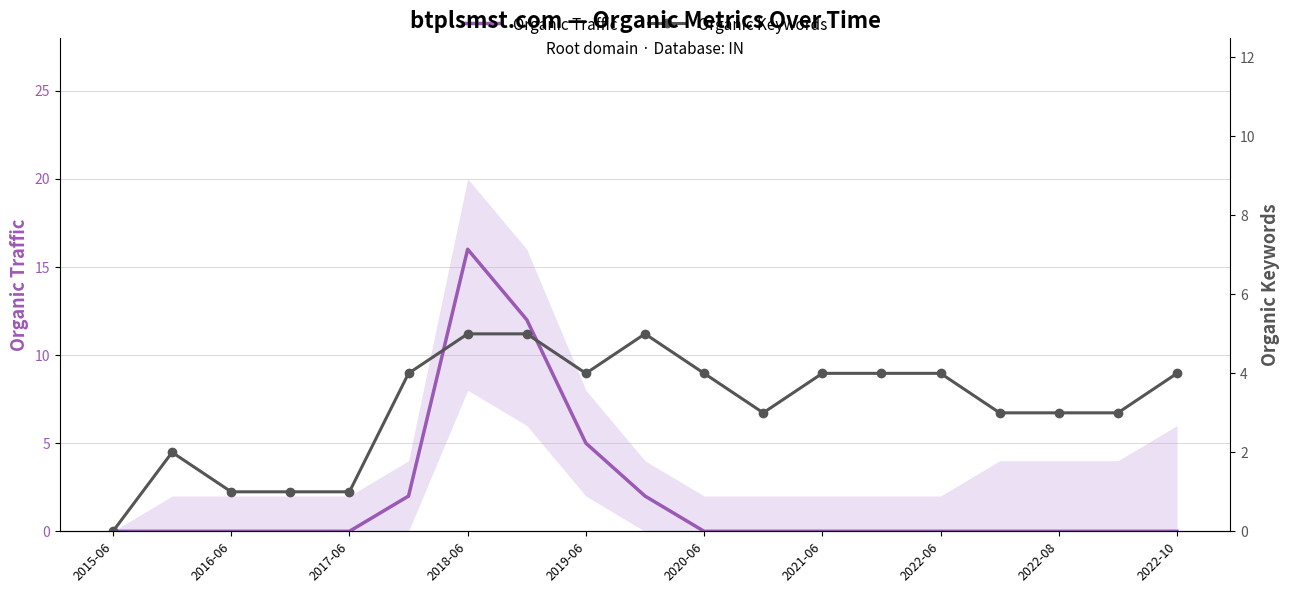

What is the difference between the Organic Traffic values at 2019-06 and 2022-06?

5